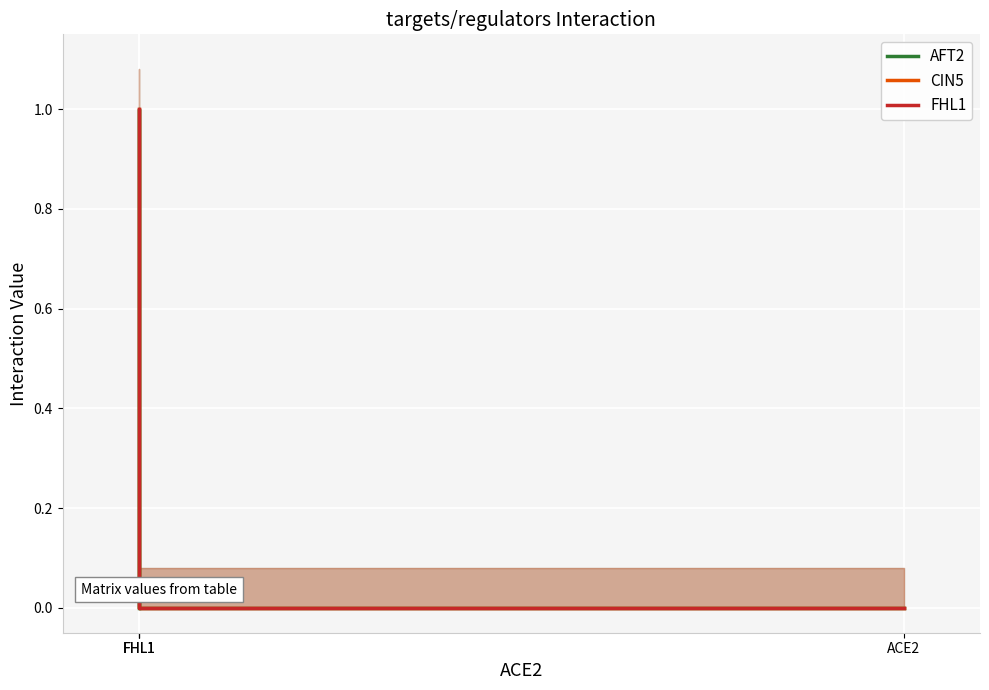

At which category does AFT2 reach its first local peak?

FHL1